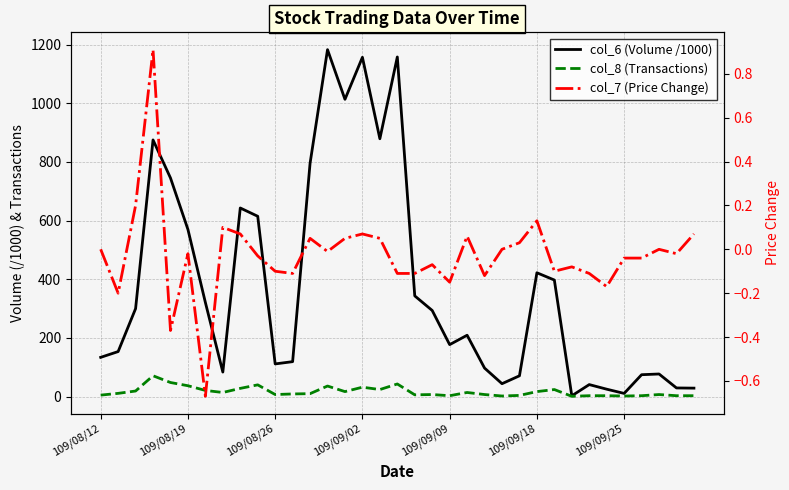

Is it true that col_8 (Transactions) equals 36.6 at 109/09/25?

False